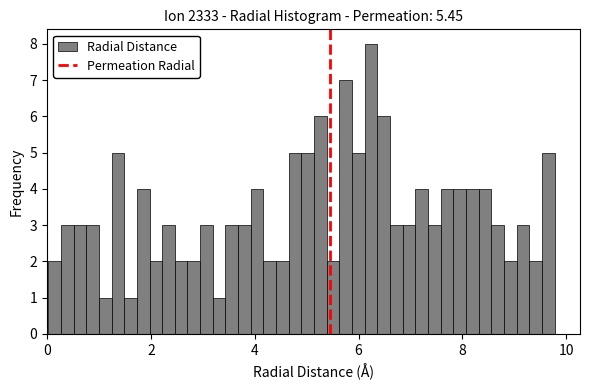

Around what value on the x-axis is the tallest bar? Give the approximate position of its centre, as read against the axis.

6.2